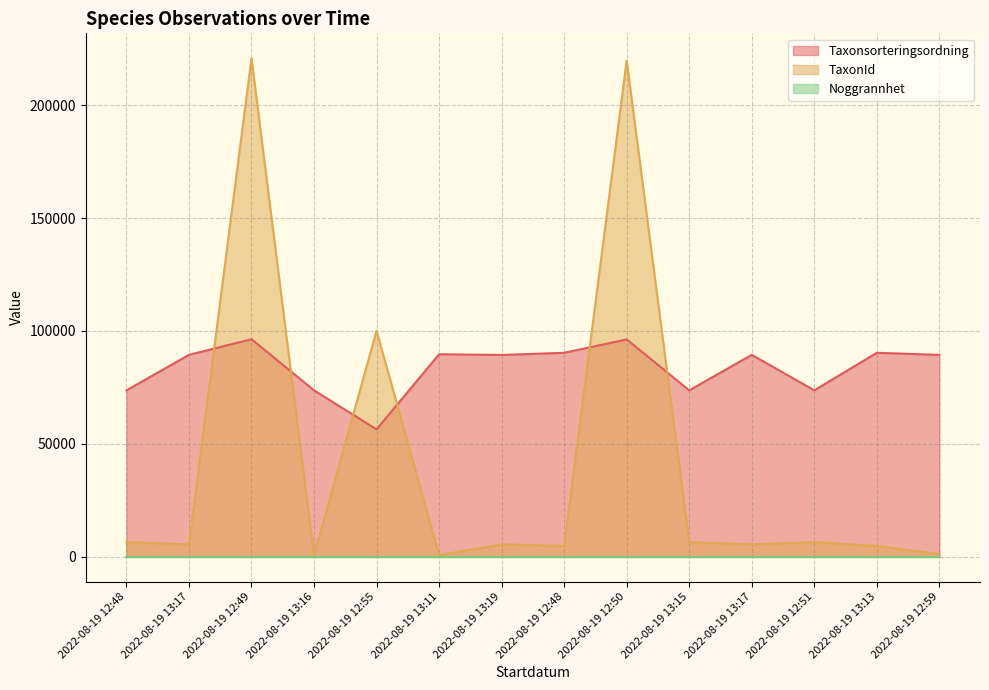

Is it true that Taxonsorteringsordning equals 56395 at 2022-08-19 12:55?

True